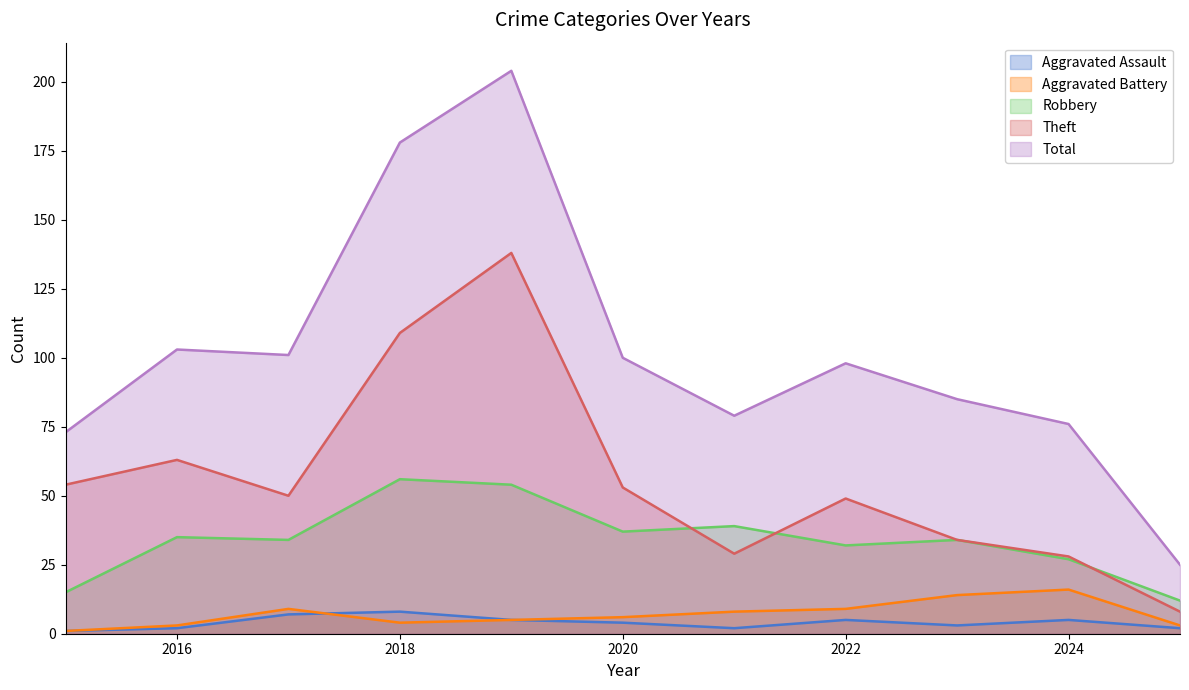

True or false: Theft and Aggravated Assault cross at least once.

False